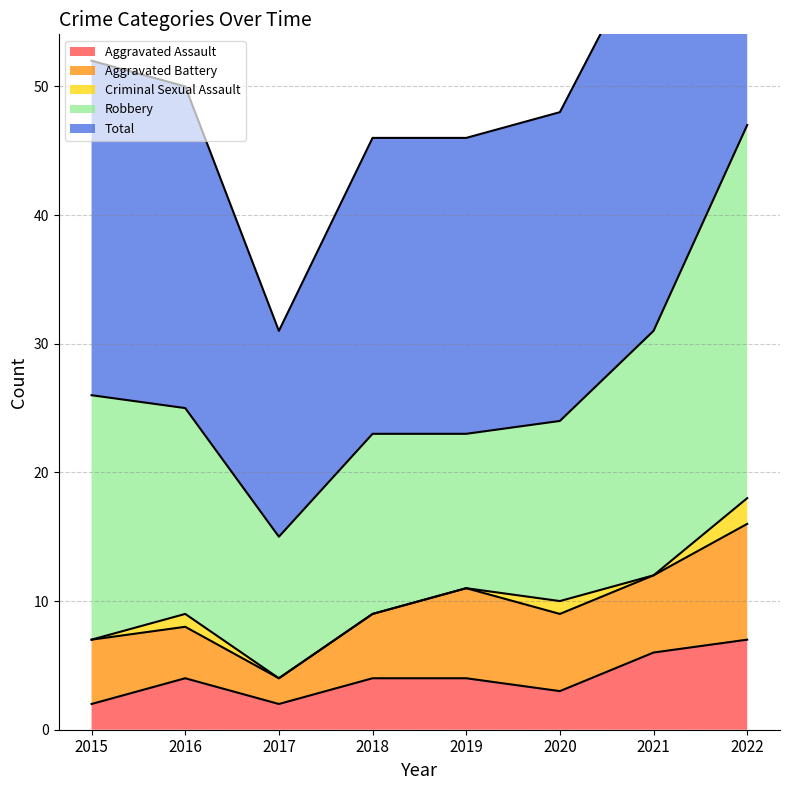

What is the sum of all Aggravated Battery values?

44